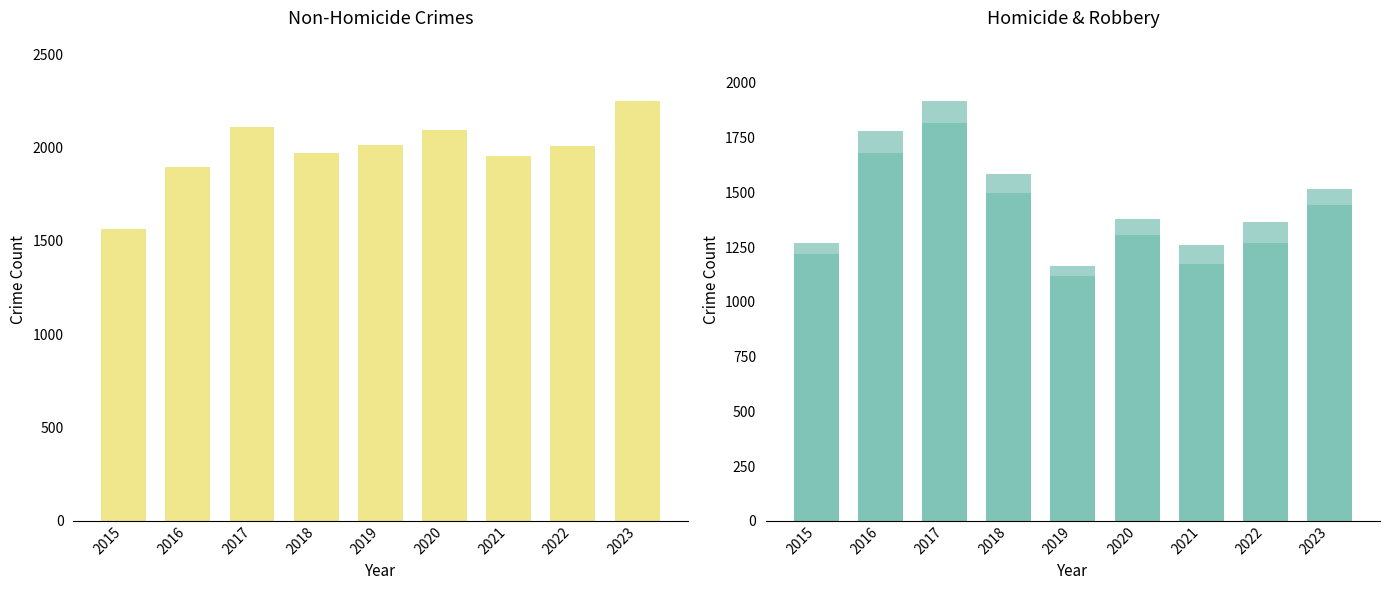

Where is Assault & Battery & CSA nearest to the value 1908?

2016